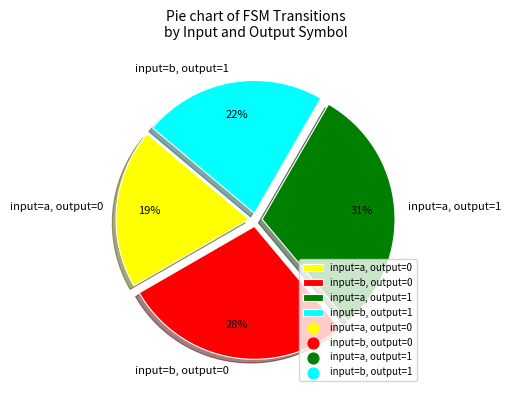

Which slice is the smallest?

input=a, output=0